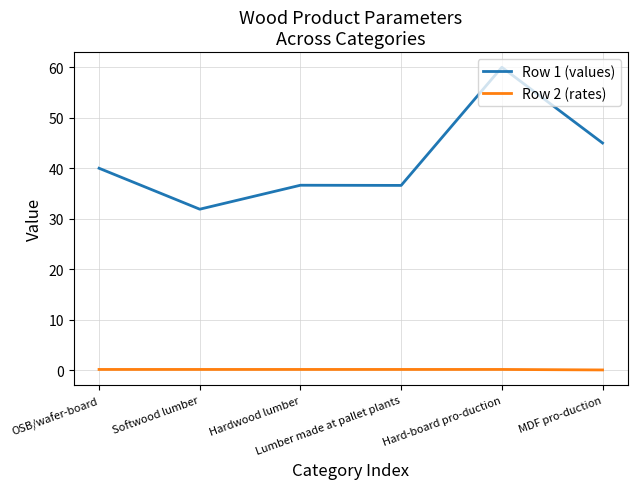

Rank the series at Softwood lumber from lowest to highest value.

Row 2 (rates), Row 1 (values)